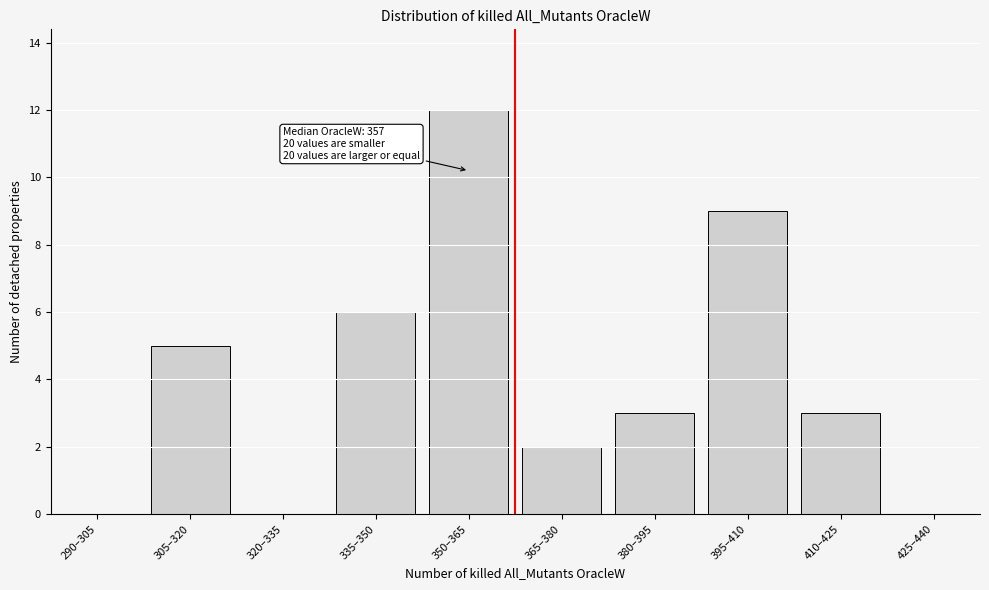

Reading right to left, what are all the values shown in this chart?

425–440=0	410–425=3	395–410=9	380–395=3	365–380=2	350–365=12	335–350=6	320–335=0	305–320=5	290–305=0